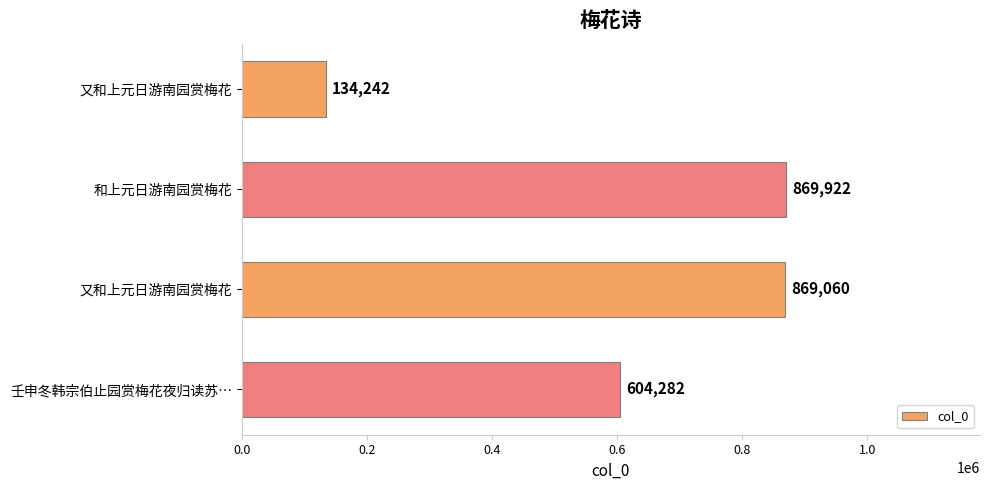

Are the bars horizontal?

Yes